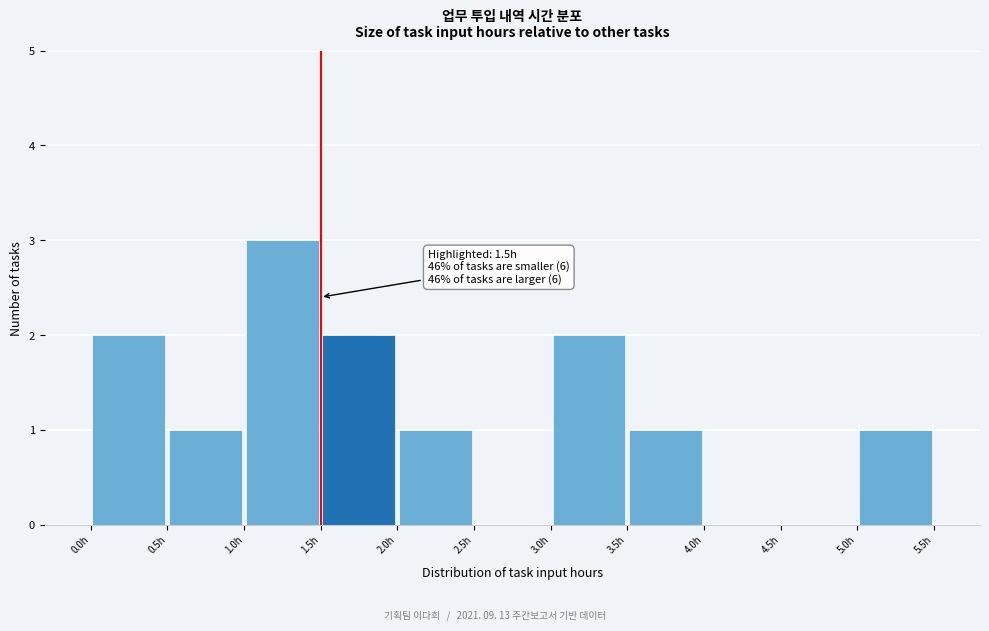

Which range on the x-axis has the tallest bar?

1.0 to 1.5